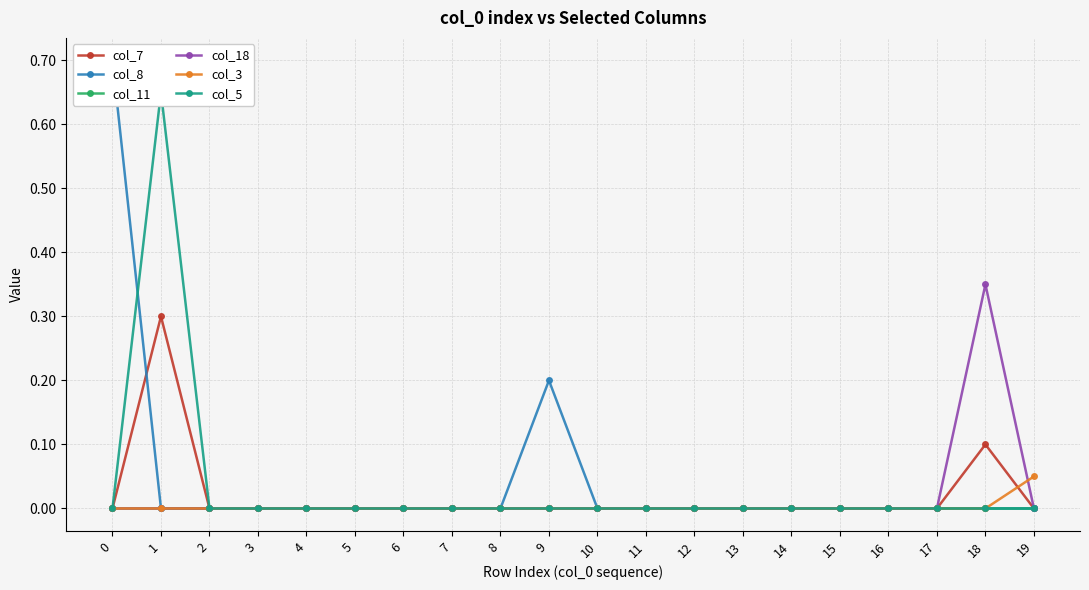

True or false: col_3 and col_5 intersect in this chart.

False